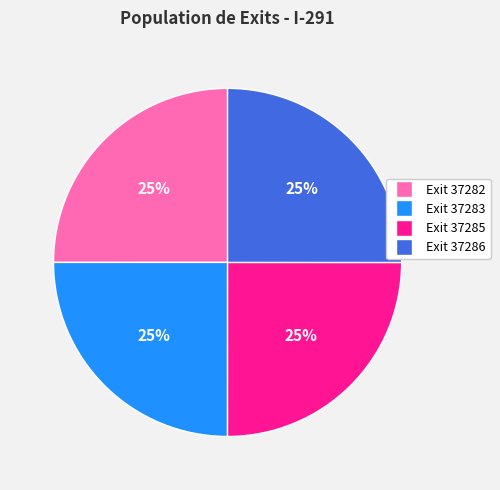

To the nearest percent, what is the combined percentage of Exit 37285 and Exit 37283?

50%